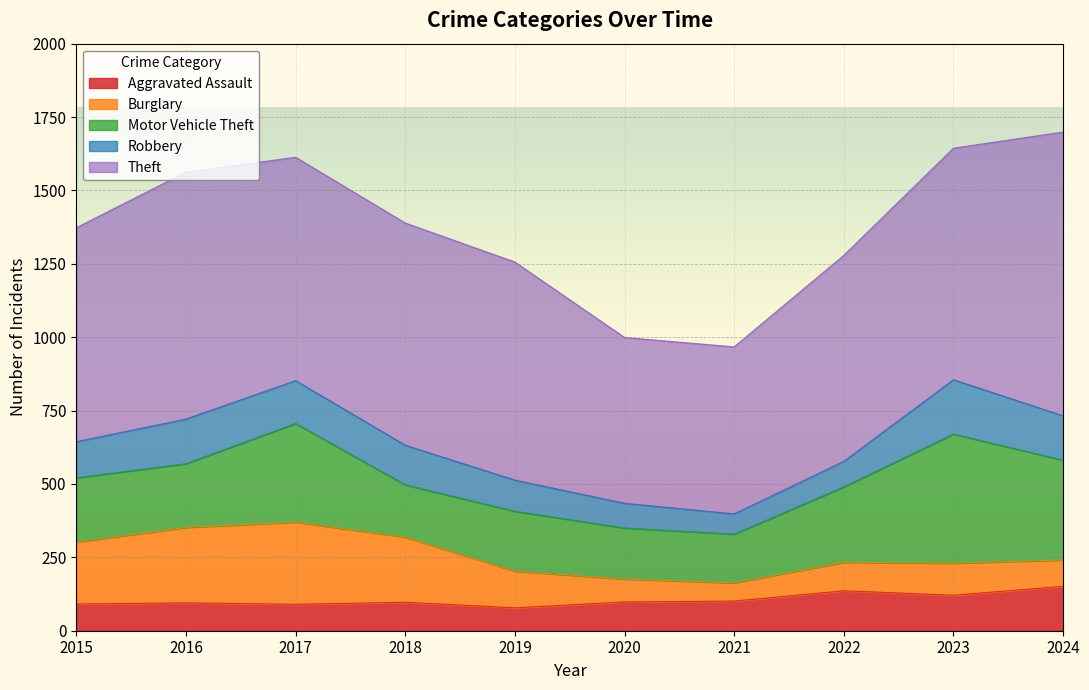

Reading left to right, extract all data points from this chart.

Aggravated Assault: 2015=91	2016=95	2017=90	2018=97	2019=78	2020=98	2021=101	2022=136	2023=121	2024=151
Burglary: 2015=211	2016=257	2017=280	2018=222	2019=125	2020=78	2021=62	2022=97	2023=109	2024=90
Motor Vehicle Theft: 2015=219	2016=217	2017=336	2018=178	2019=204	2020=174	2021=166	2022=257	2023=440	2024=340
Robbery: 2015=123	2016=152	2017=146	2018=135	2019=106	2020=84	2021=69	2022=87	2023=185	2024=151
Theft: 2015=729	2016=841	2017=761	2018=757	2019=743	2020=565	2021=569	2022=702	2023=789	2024=967